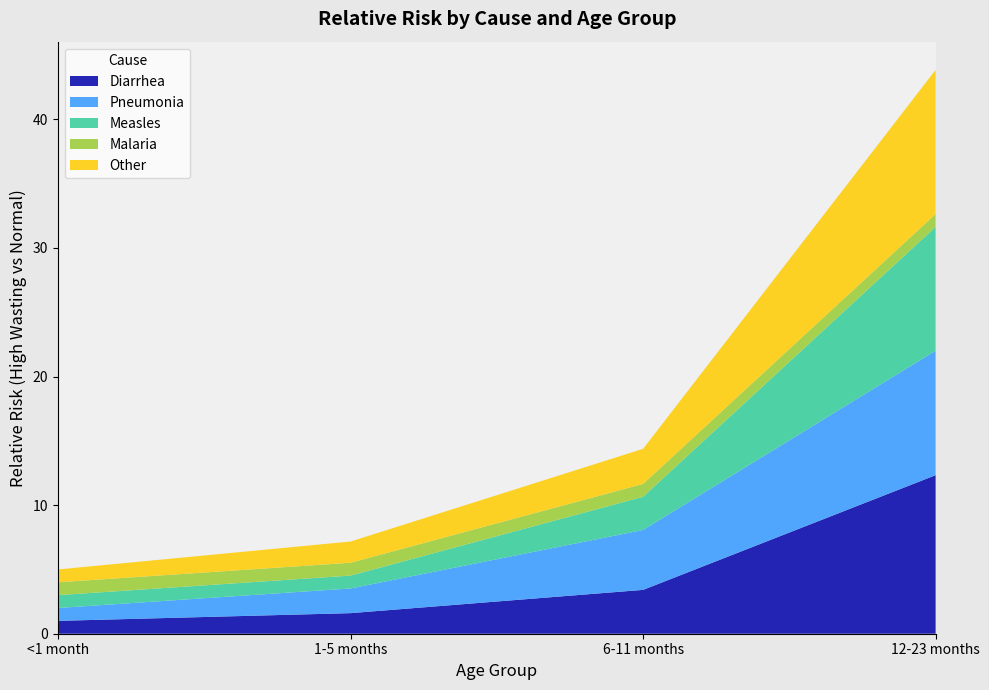

Reading left to right, extract all data points from this chart.

Diarrhea: 1.0	1.6	3.4	12.3
Pneumonia: 1.0	1.9	4.7	9.7
Measles: 1.0	1.0	2.6	9.6
Malaria: 1.0	1.0	1.0	1.0
Other: 1.0	1.6	2.7	11.2